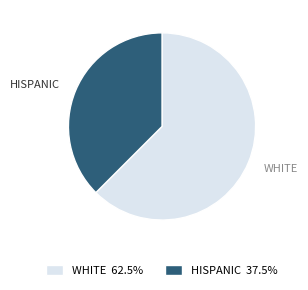

How many slices are in this pie chart?

2